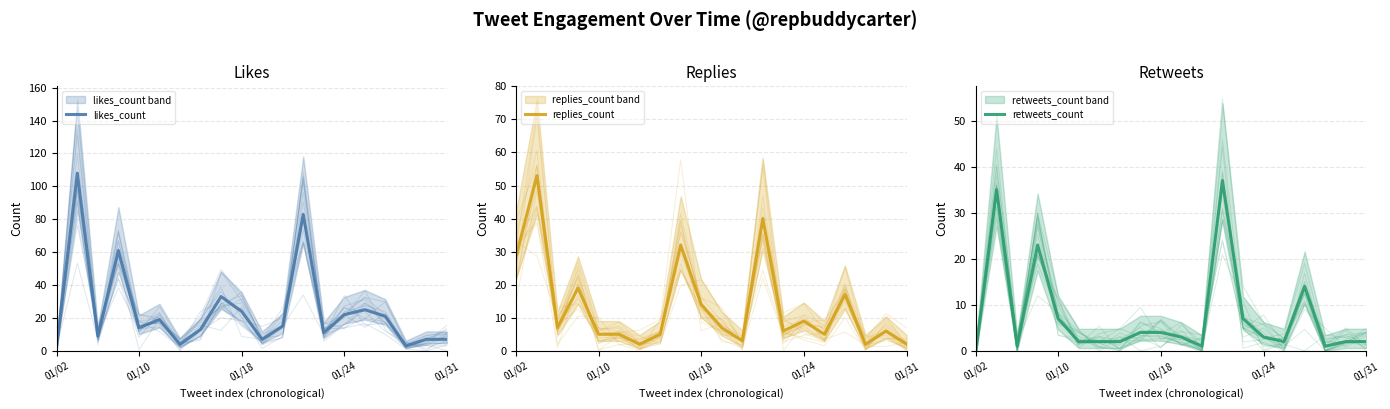

In replies_count, how many points are higher than both neighbors (excluding endpoints)?

7